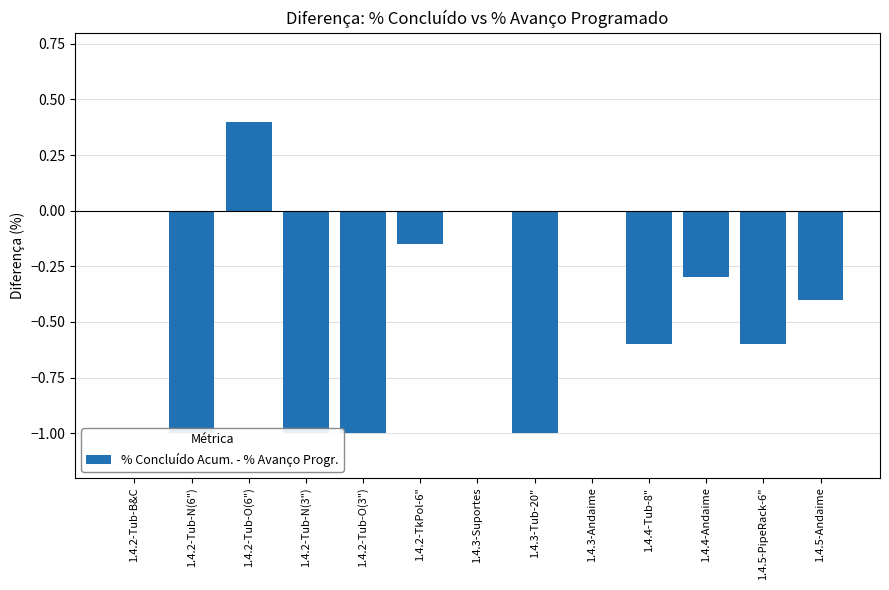

Which category has the highest value across all series?

1.4.2-Tub-O(6")